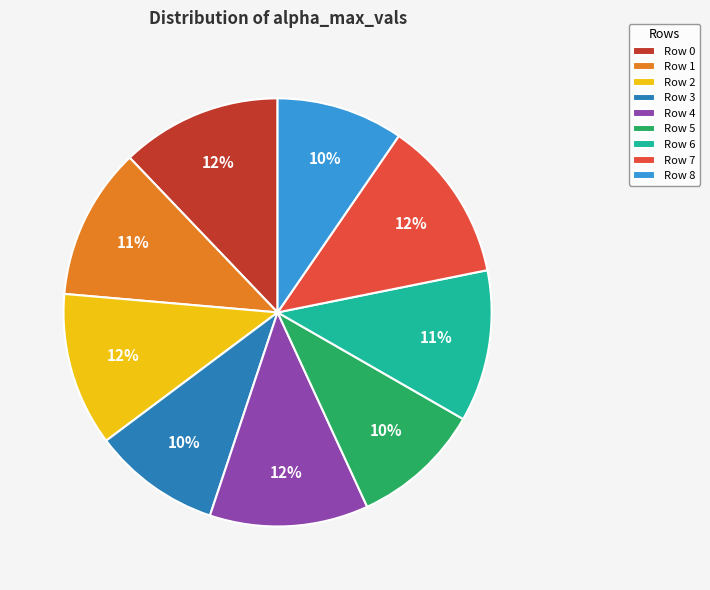

Between Row 8 and Row 4, which is larger?

Row 4